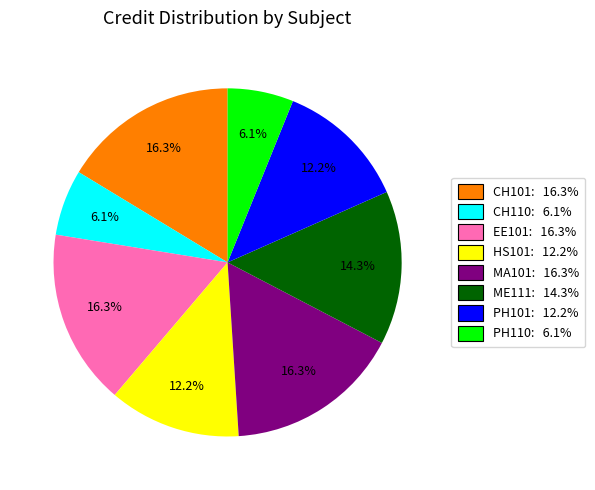

To the nearest percent, what portion does PH110 represent?

6%